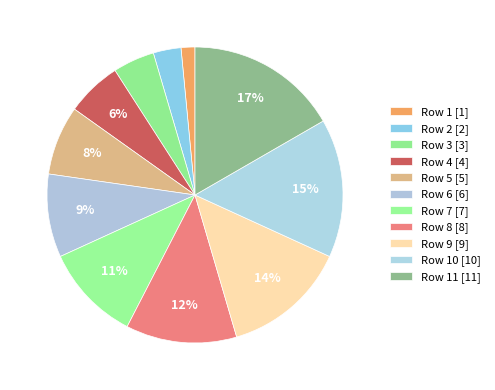

Which slice is the smallest?

1